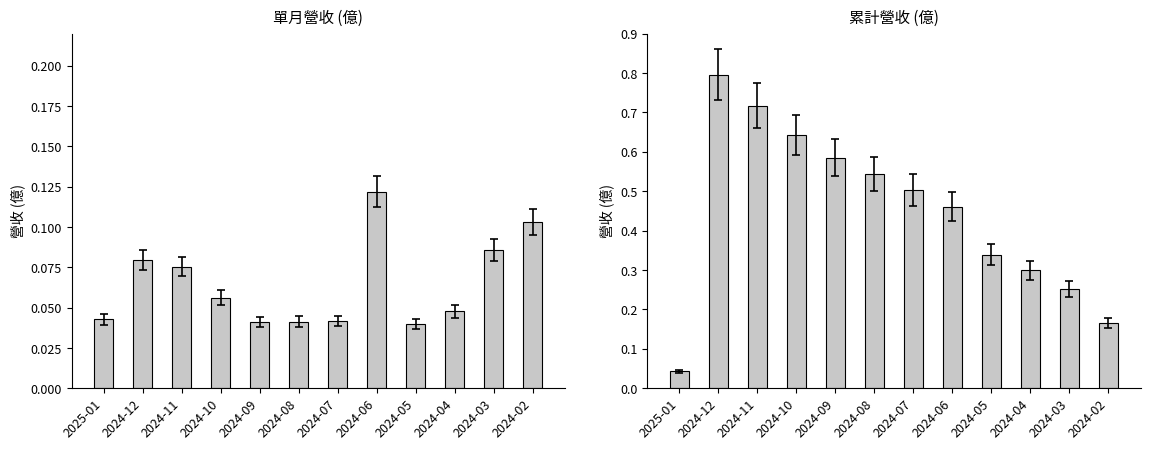

Does the chart contain any negative values?

No